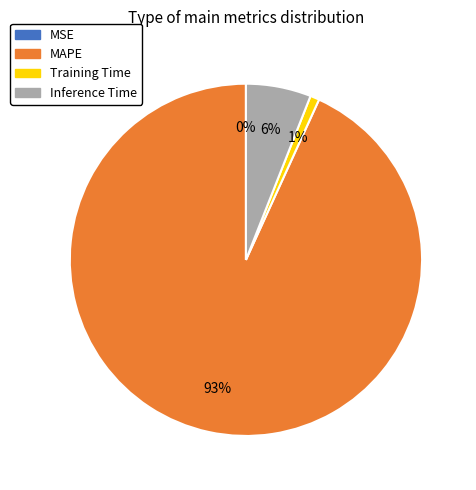

Does Training Time represent more than half of the total?

No